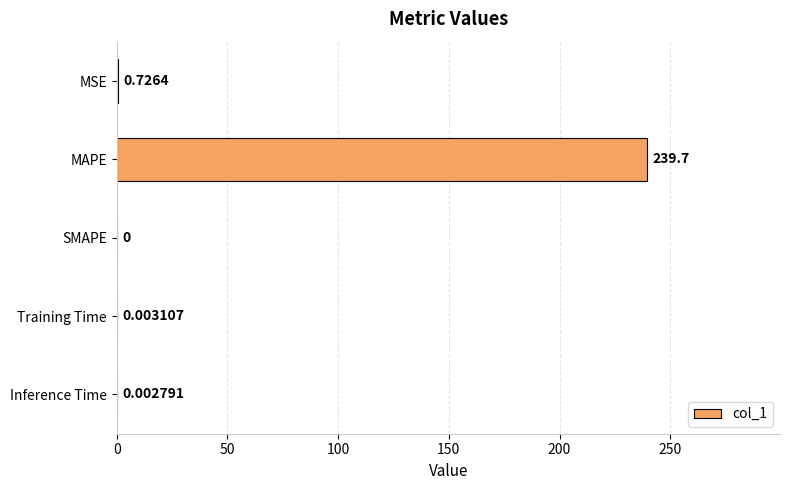

Which label corresponds to the largest value in the chart?

MAPE